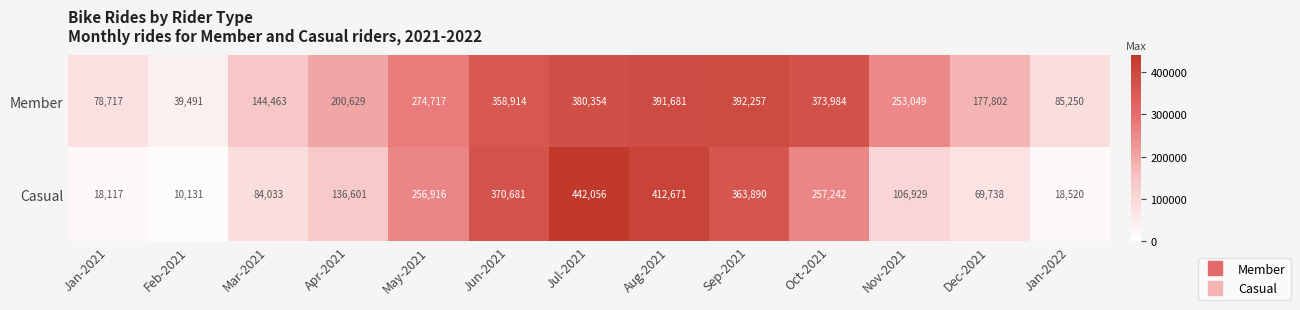

Reading left to right, extract all data points from this chart.

Member: Jan-2021=78717	Feb-2021=39491	Mar-2021=144463	Apr-2021=200629	May-2021=274717	Jun-2021=358914	Jul-2021=380354	Aug-2021=391681	Sep-2021=392257	Oct-2021=373984	Nov-2021=253049	Dec-2021=177802	Jan-2022=85250
Casual: Jan-2021=18117	Feb-2021=10131	Mar-2021=84033	Apr-2021=136601	May-2021=256916	Jun-2021=370681	Jul-2021=442056	Aug-2021=412671	Sep-2021=363890	Oct-2021=257242	Nov-2021=106929	Dec-2021=69738	Jan-2022=18520